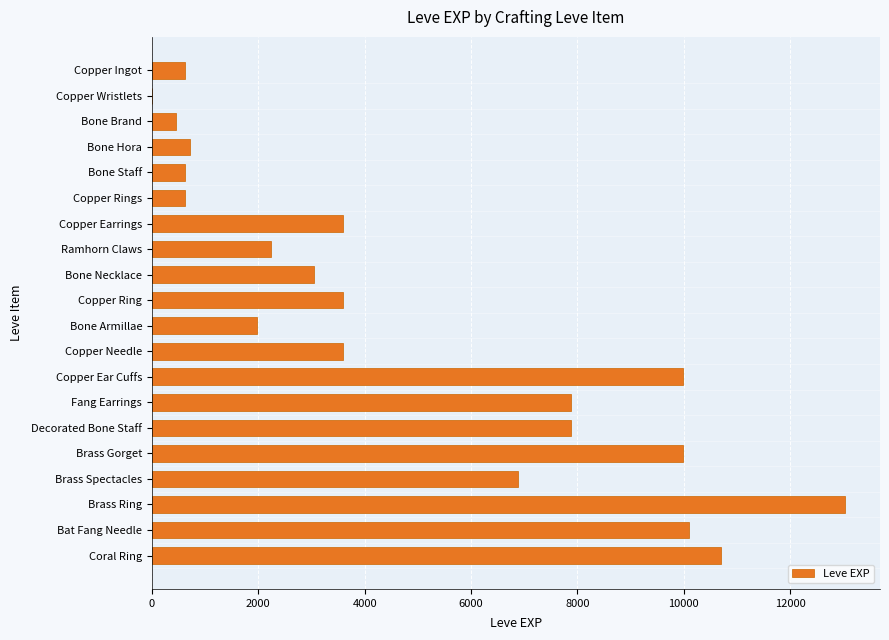

What is the sum of the values at Copper Ingot and Fang Earrings?

8510